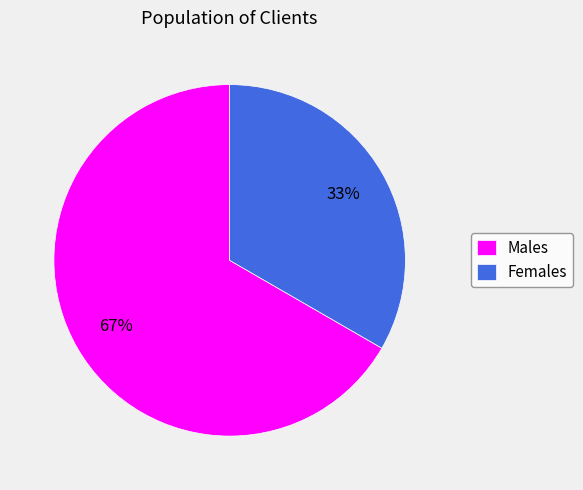

Is it true that Males is 73% of the pie?

False